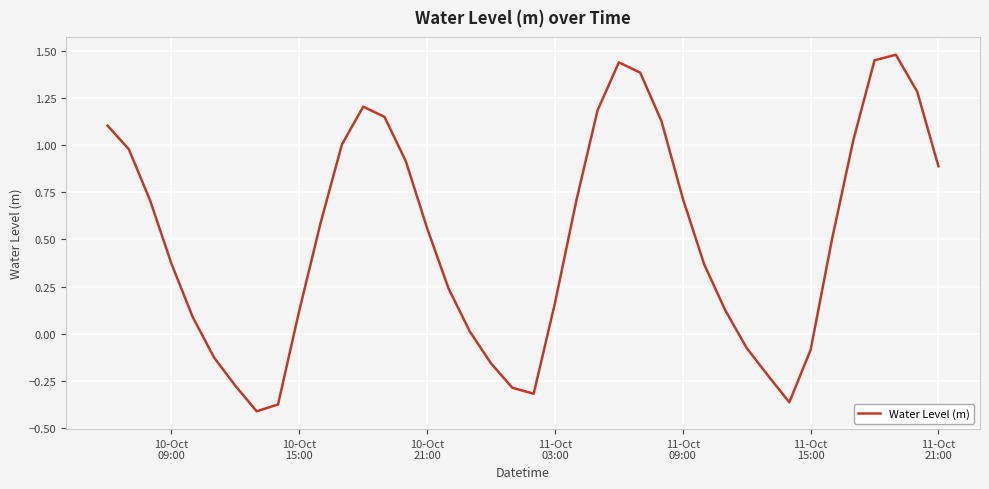

What is the difference between the maximum and minimum values?

1.9